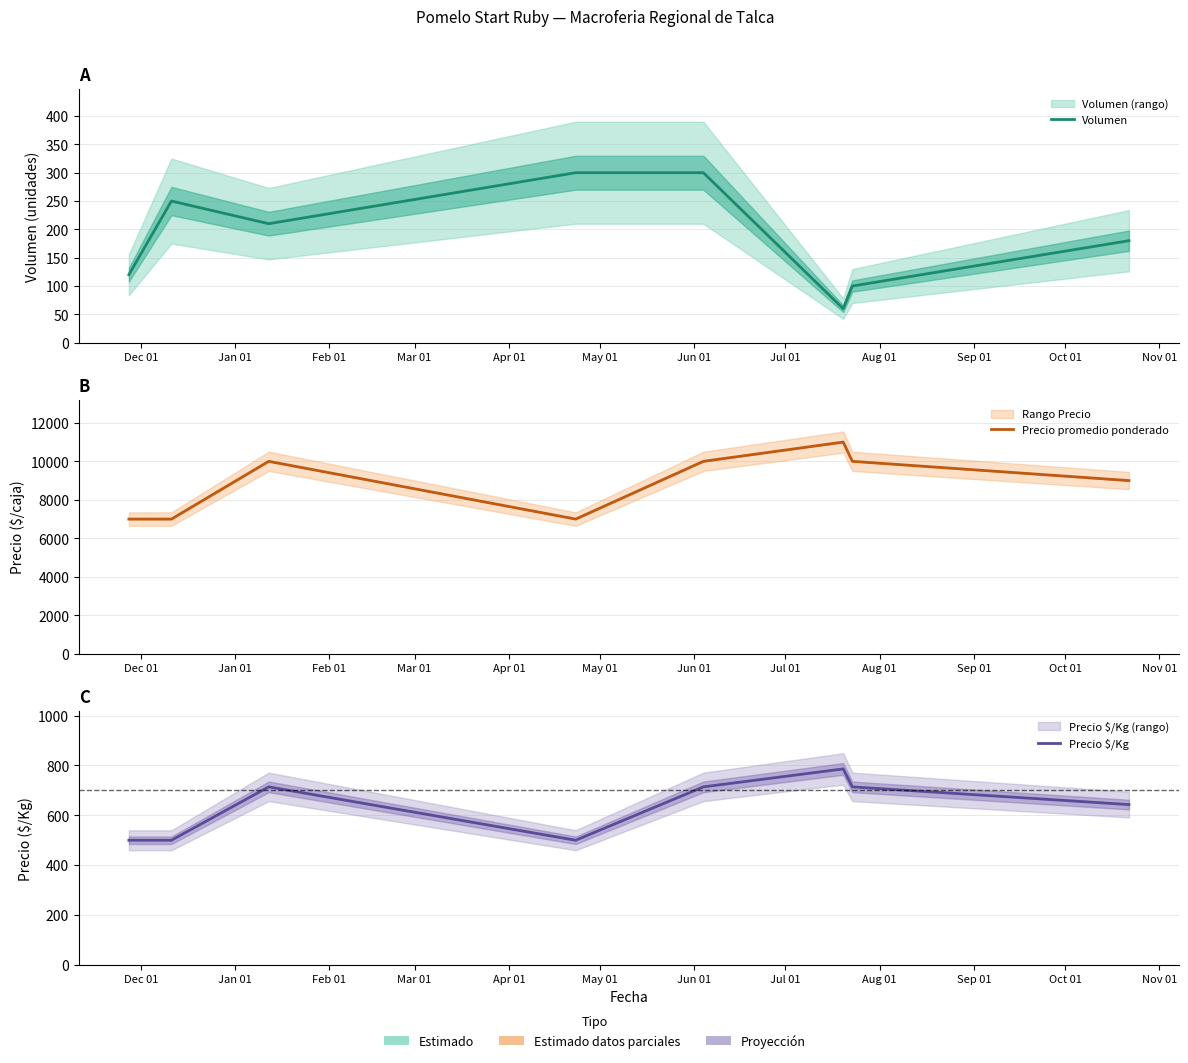

Is the value of Volumen at Jun 01 greater than the value of Precio promedio ponderado at May 01?

No